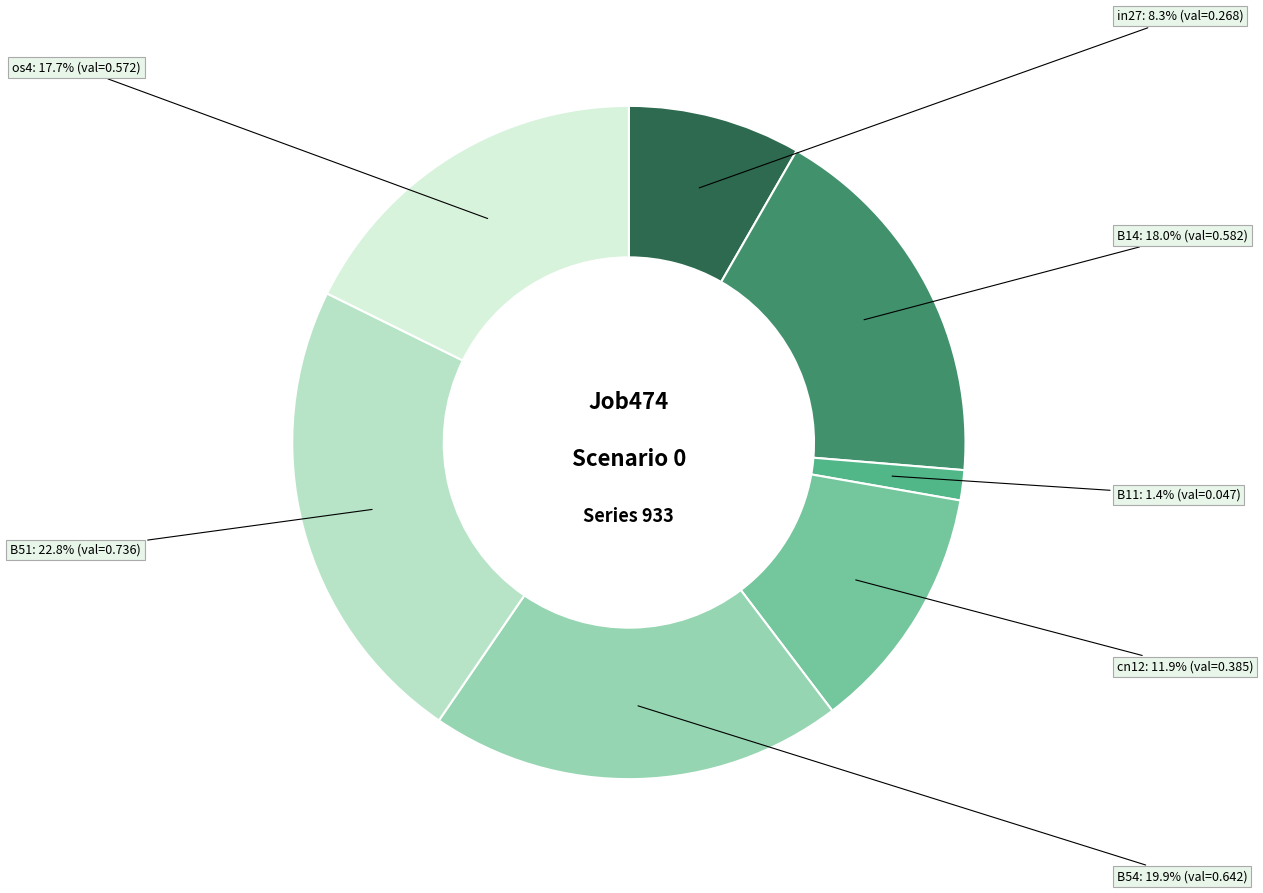

How many slices are in this pie chart?

7